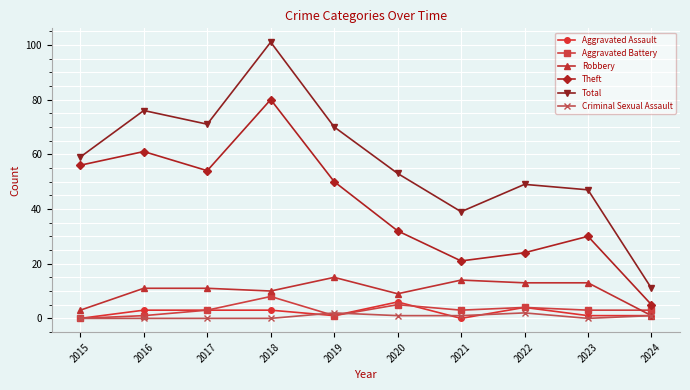

What are all the series names shown in the legend?

Aggravated Assault, Aggravated Battery, Robbery, Theft, Total, Criminal Sexual Assault